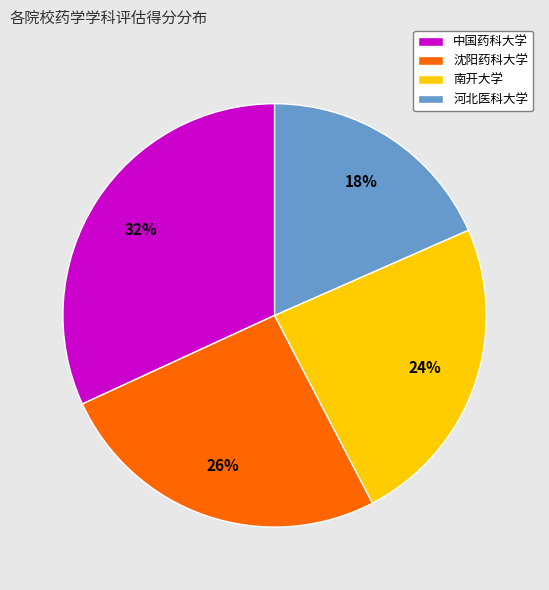

How many segments does this pie chart have?

4